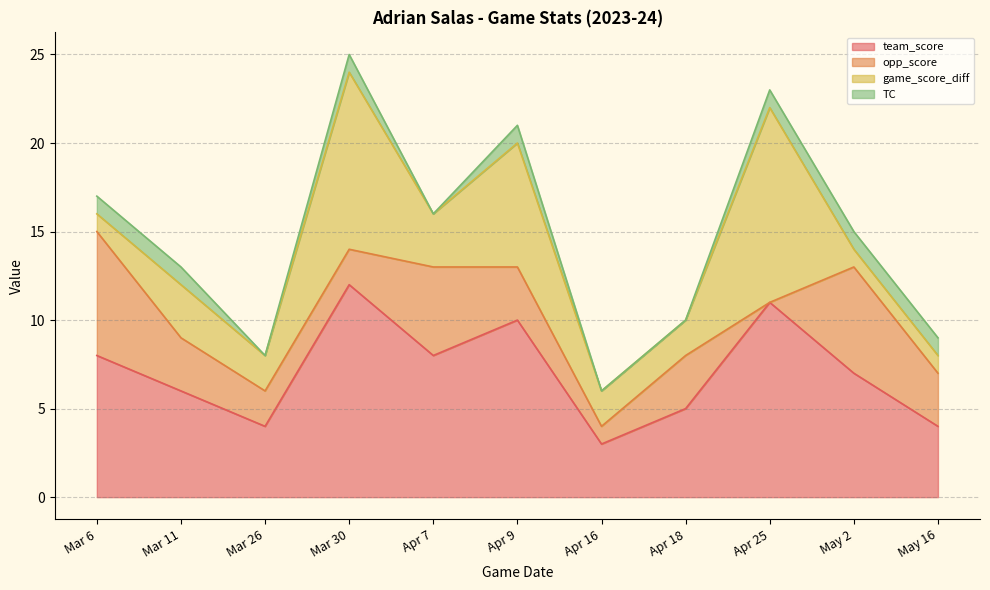

Does the chart have visible grid lines?

Yes